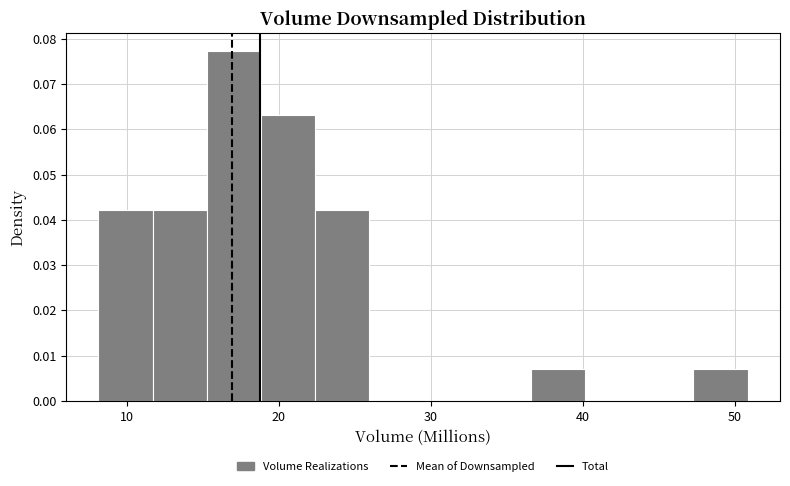

Read against the x-axis, roughly where is the centre of the tallest bar?

17